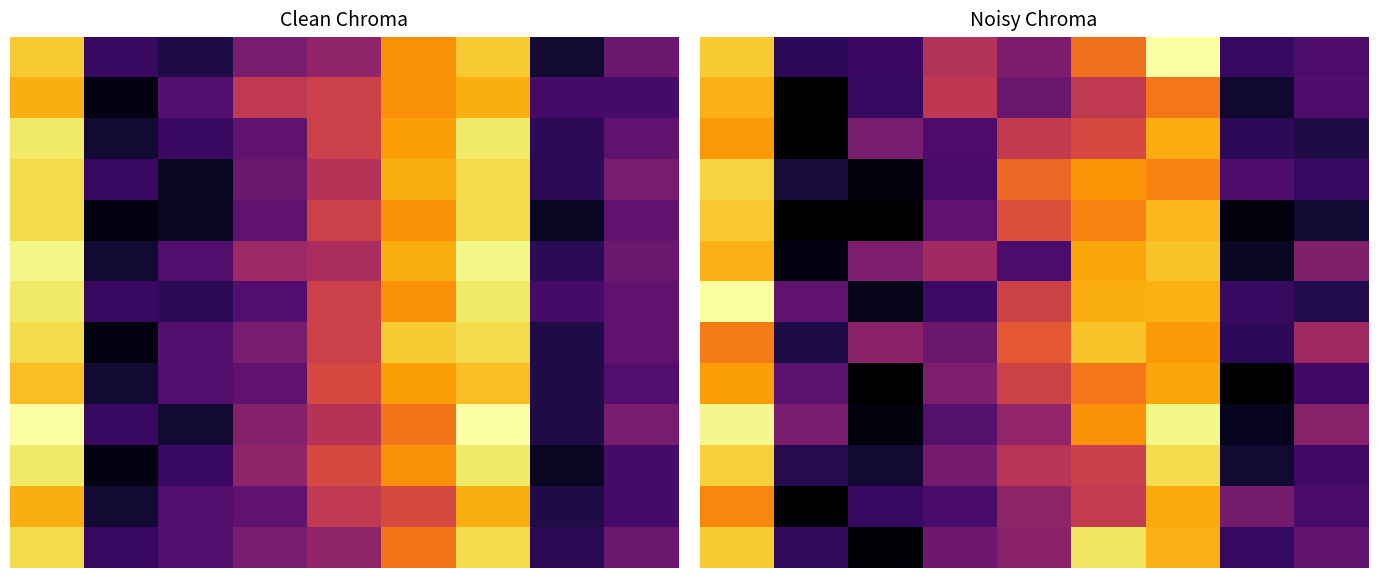

Which label corresponds to the largest value in the chart?

6